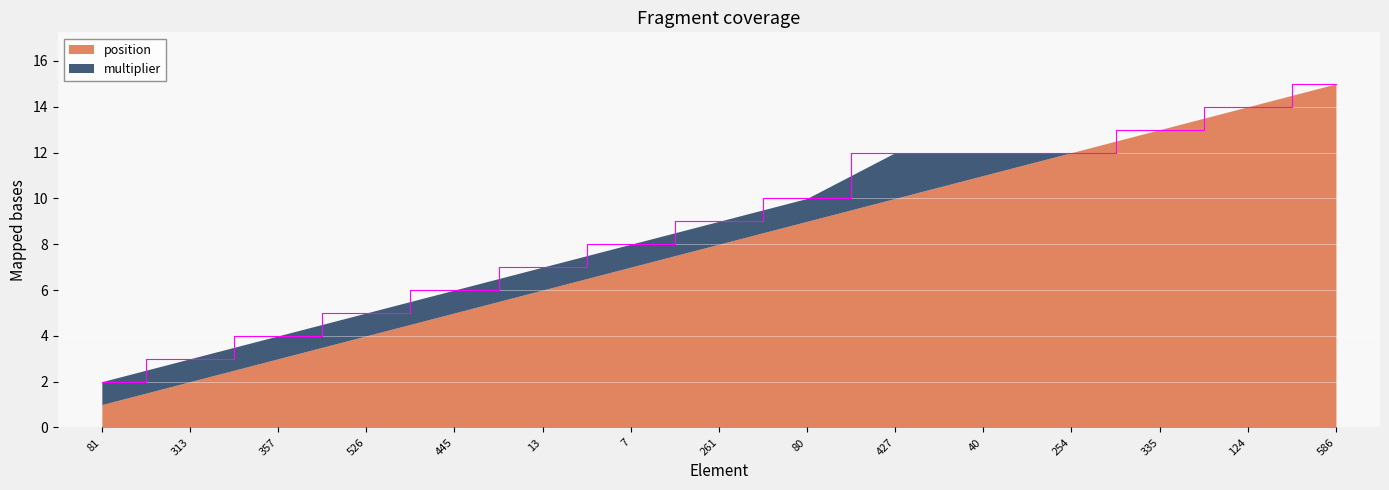

Reading left to right, list all the values displayed in this chart.

81=2	313=3	357=4	526=5	445=6	13=7	7=8	261=9	80=10	427=12	40=12	254=12	335=13	124=14	586=15